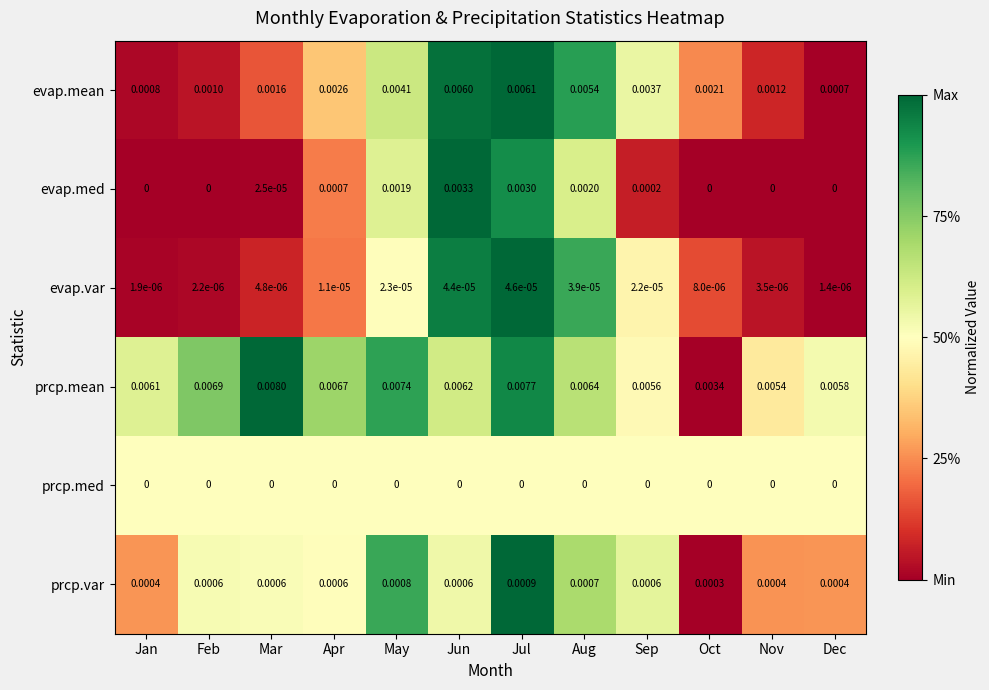

Is the value of prcp.var at Oct greater than the value of prcp.med at Jun?

Yes